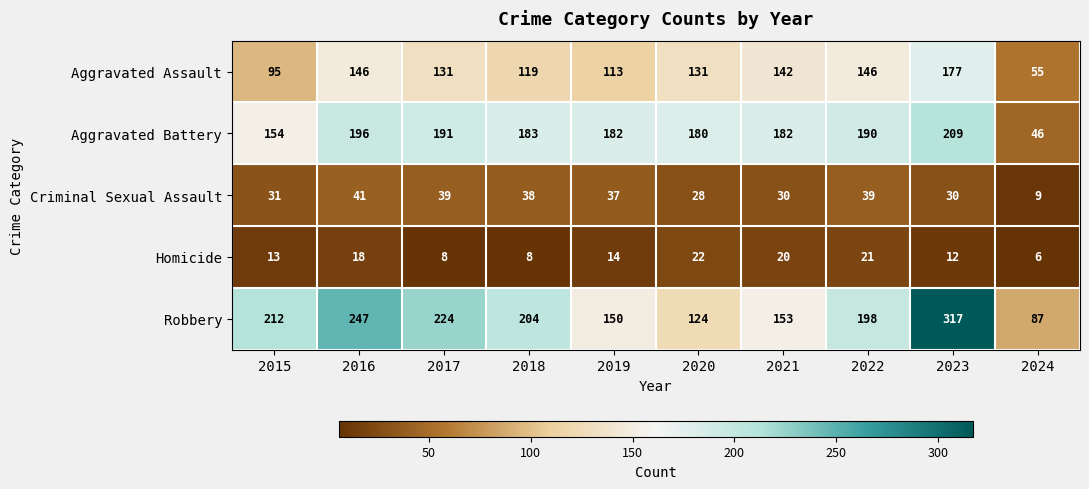

The value of Robbery at 2020 is 124. True or false?

True